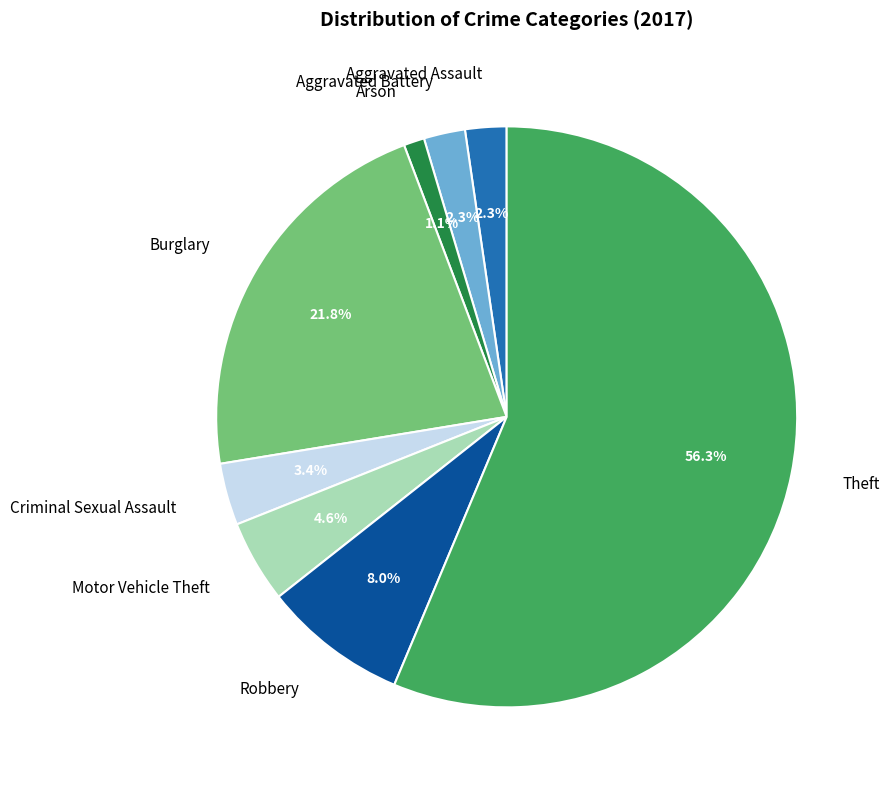

Is there any slice that represents more than half of the pie?

Yes